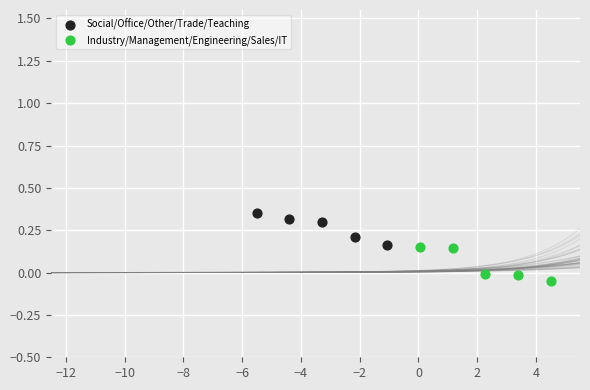

Which series reaches the maximum Y coordinate?

Social/Office/Other/Trade/Teaching